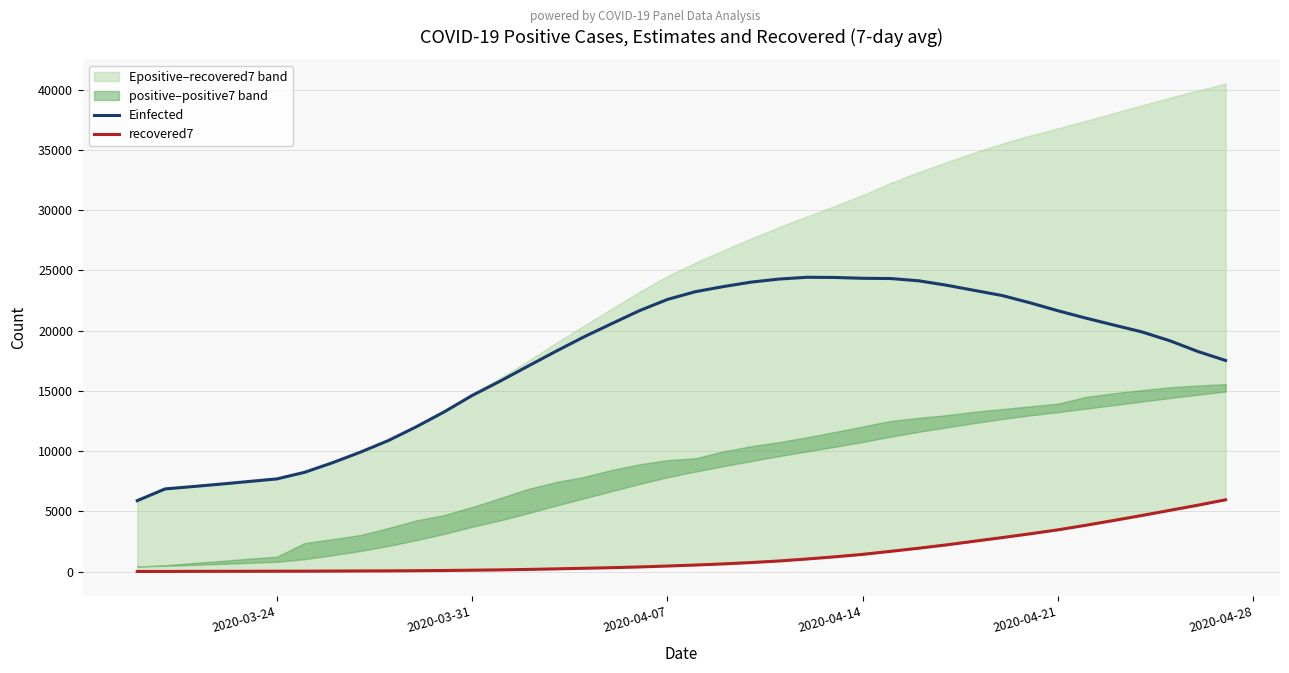

What is the highest value of the Einfected series?

24425.2